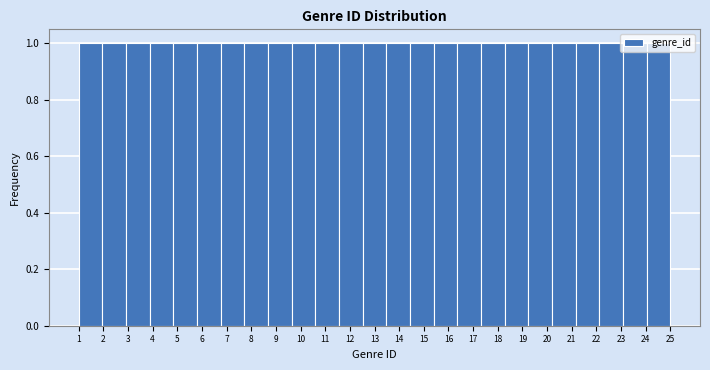

What is the height of the bar covering 11.56 to 12.52 on the x-axis? Neither the bar edges nor the heights are printed on the chart, so give them approximately, as read against the axes.

1